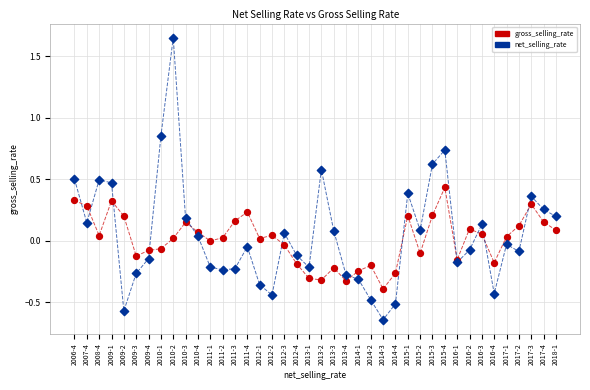

Is the value of net_selling_rate at 2013-3 greater than the value of gross_selling_rate at 2010-3?

No